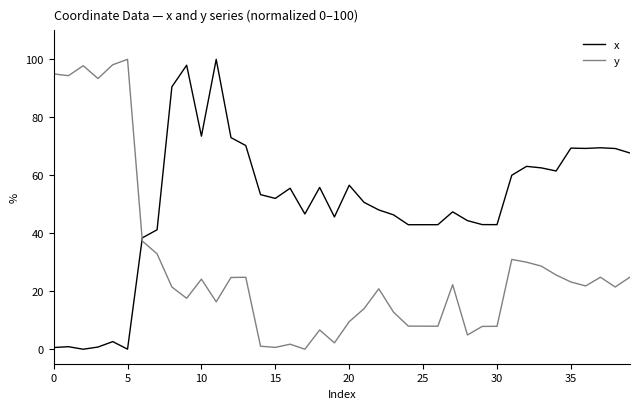

What is the maximum value shown in the chart?

100.0